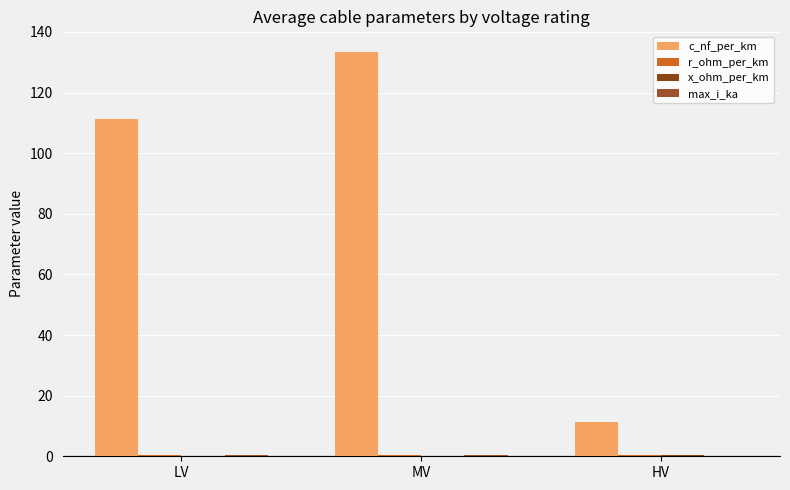

Reading right to left, transcribe all the data shown in this chart.

c_nf_per_km: HV=11.3	MV=133.5	LV=111.2
r_ohm_per_km: HV=0.6	MV=0.4	LV=0.3
x_ohm_per_km: HV=0.3	MV=0.2	LV=0.2
max_i_ka: HV=0.2	MV=0.3	LV=0.3